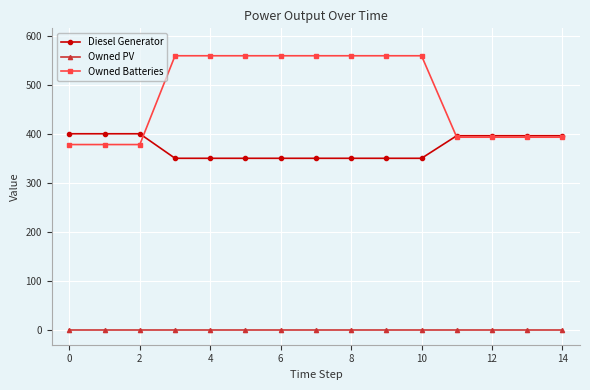

At how many categories does at least one series exceed 482?

8